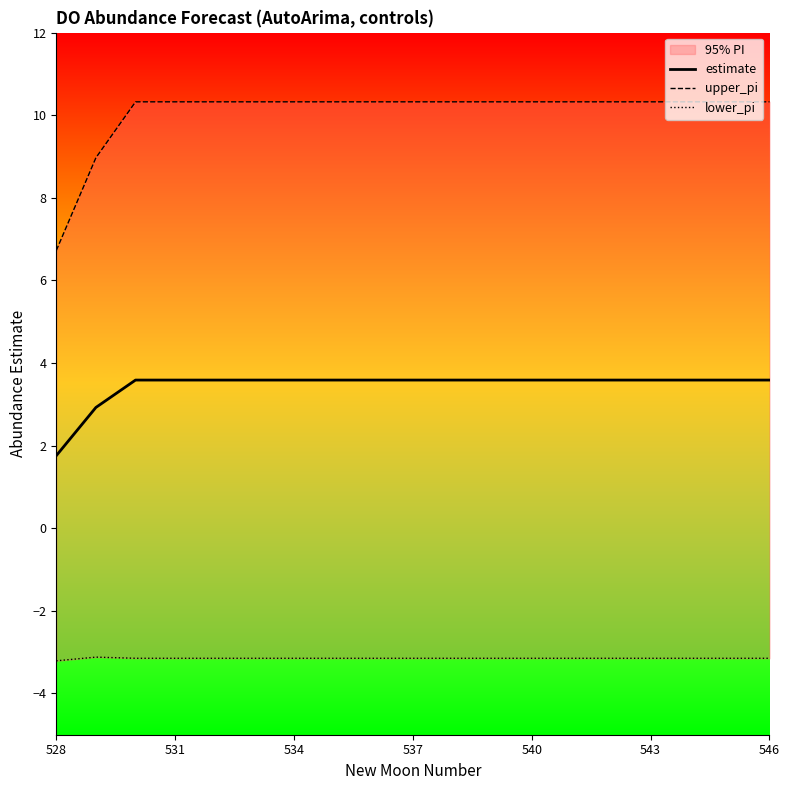

What are all the series names shown in the legend?

estimate, upper_pi, lower_pi